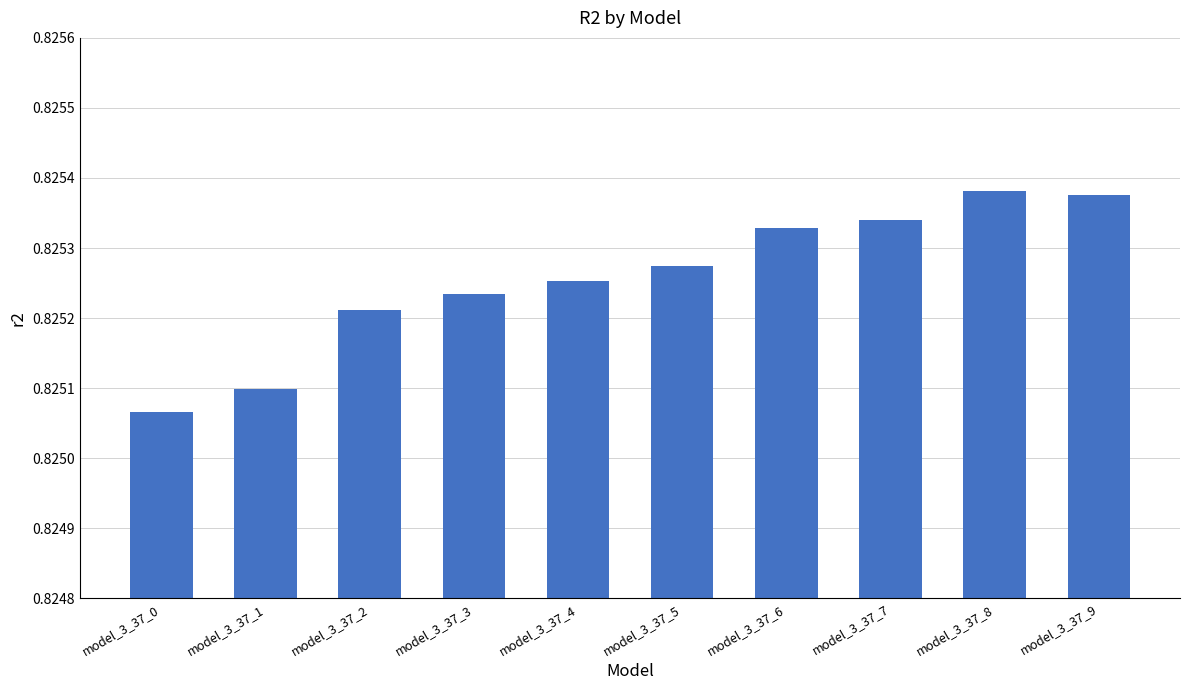

Between model_3_37_0 and model_3_37_9, which is larger?

model_3_37_9